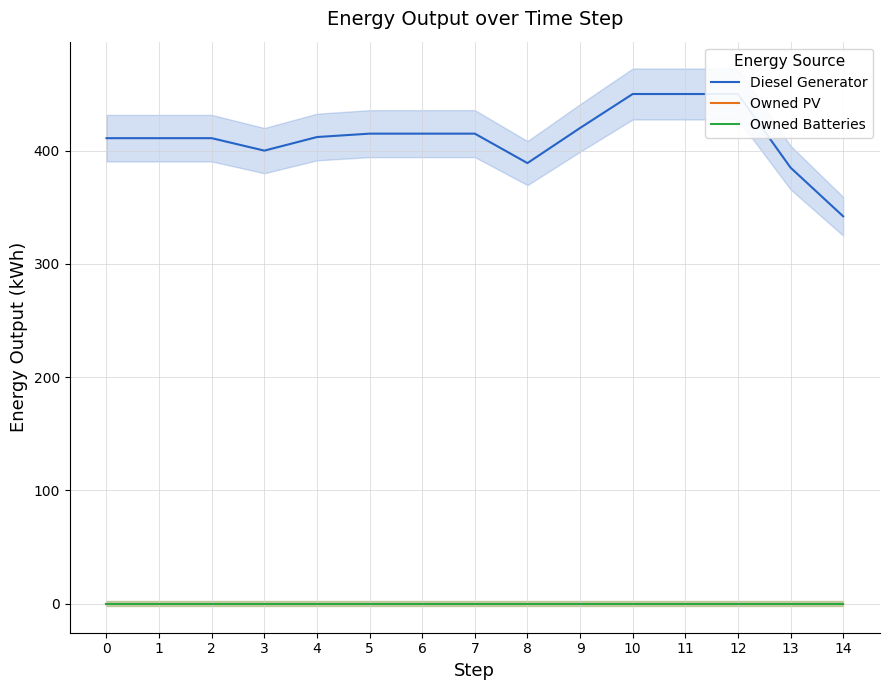

True or false: Owned Batteries and Diesel Generator cross at least once.

False